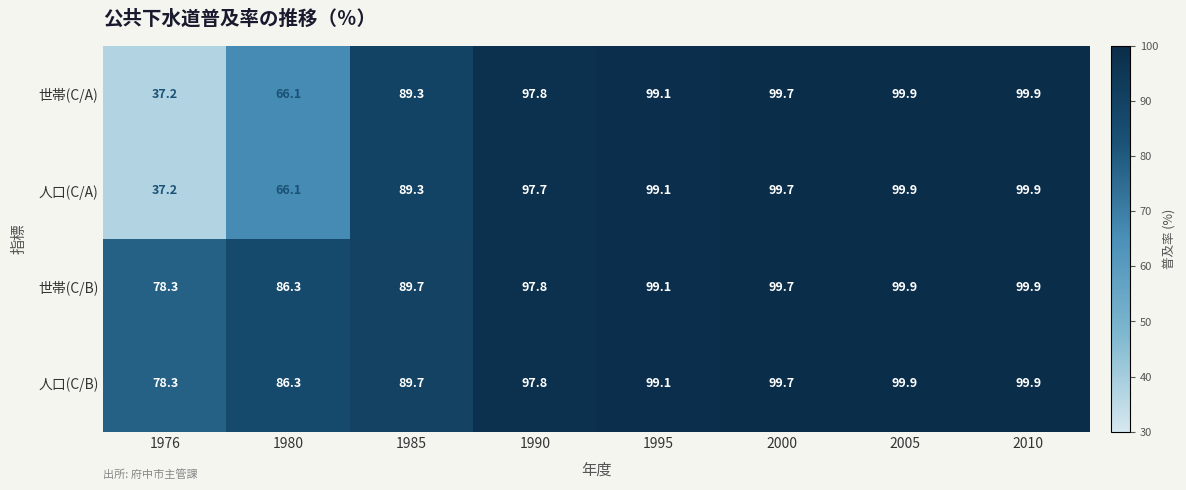

Where is 世帯(C/A) nearest to the value 68?

1980